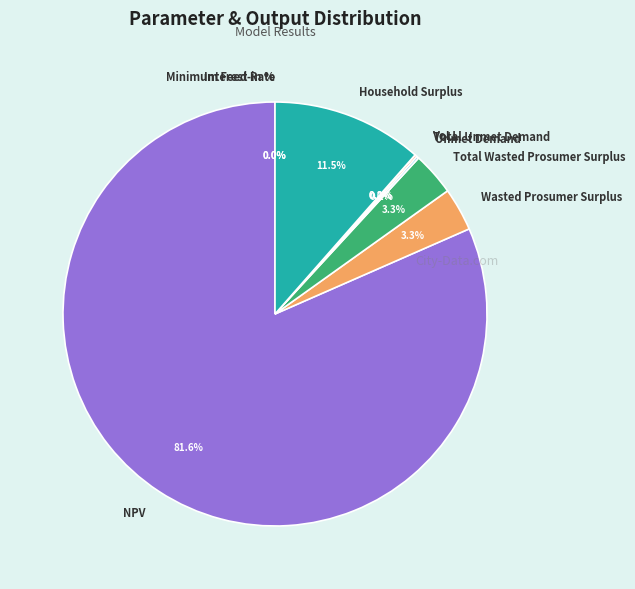

Is there any slice that represents more than half of the pie?

Yes